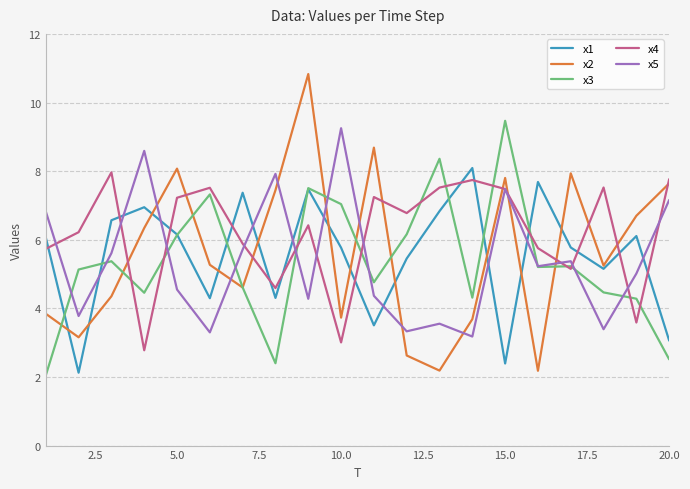

What is the maximum value for x1?

8.1